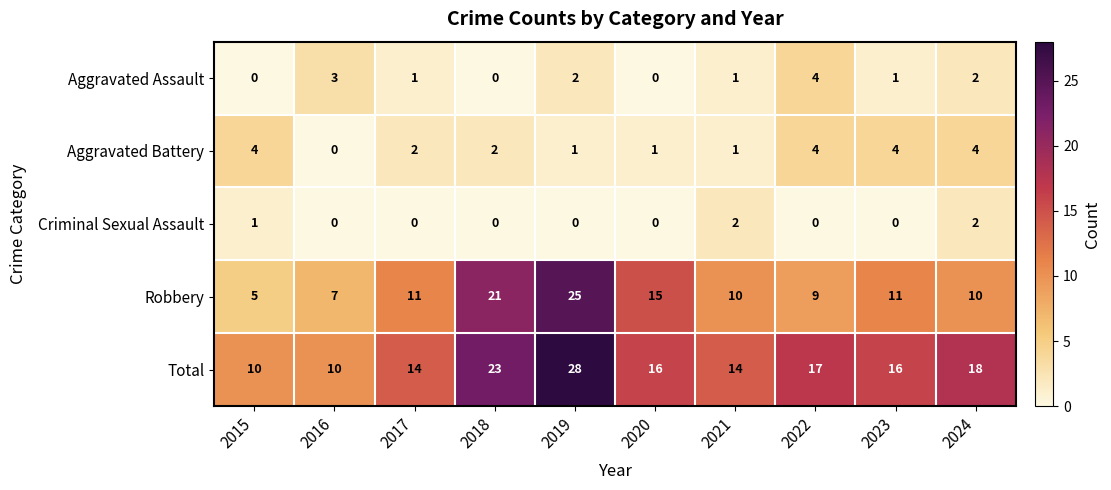

How many data points in Robbery are less than 11?

5